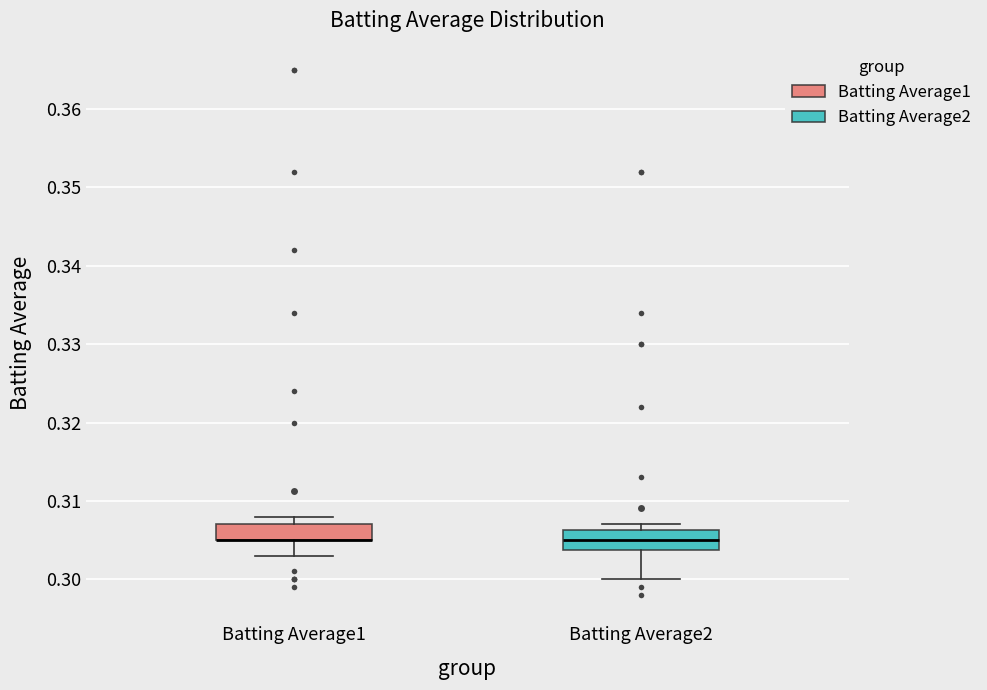

Reading left to right, transcribe this box plot: for each box, give where its median line is, the range the box spans, and where its two whiskers end, as read against the y-axis. The values are not printed on the chart, so give them approximately, as read against the axis.

Batting Average1: median 0.305 (drawn on the box's lower edge), box 0.305 to 0.307, whiskers 0.303 to 0.308
Batting Average2: median 0.305, box 0.304 to 0.306, whiskers 0.300 to 0.307